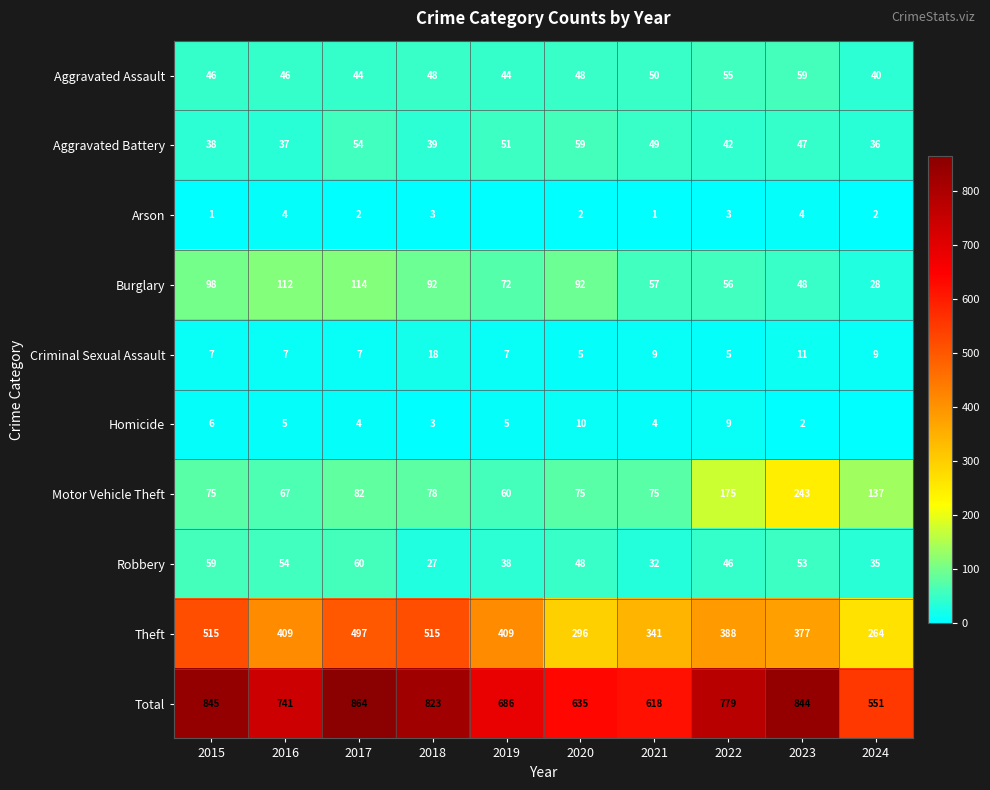

What is the maximum value shown in the chart?

864